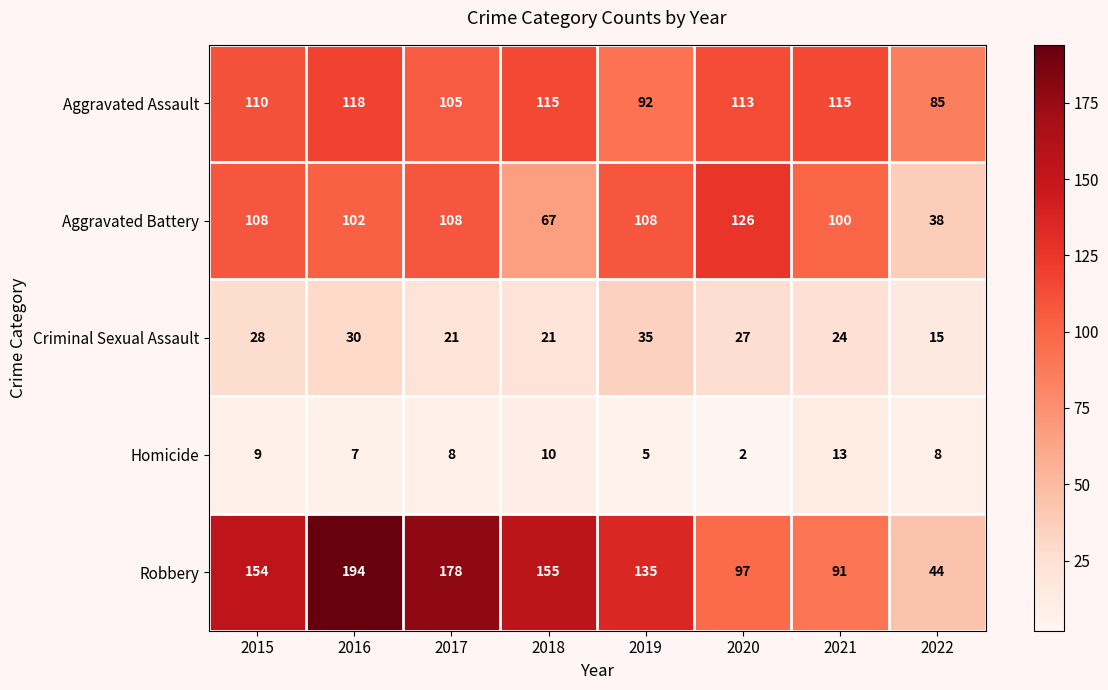

Which series has the largest total across all categories?

Robbery